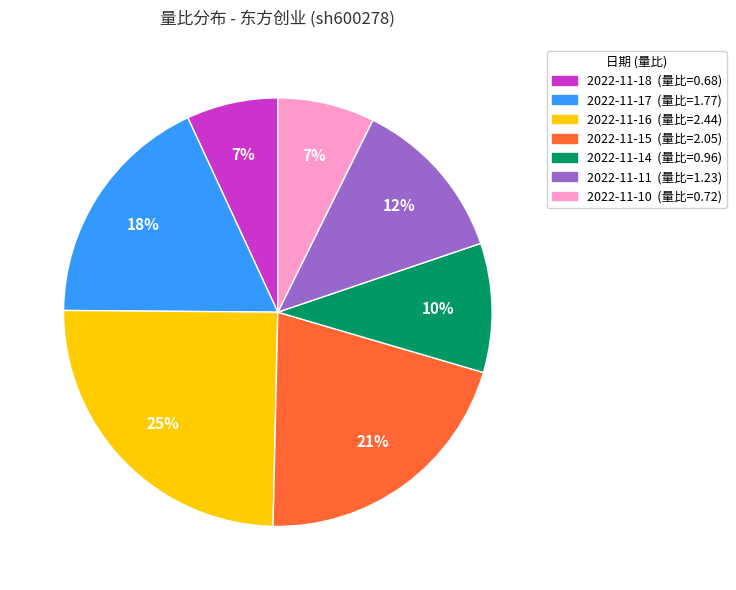

Is the sum of 2022-11-11 and 2022-11-18 greater than half?

No